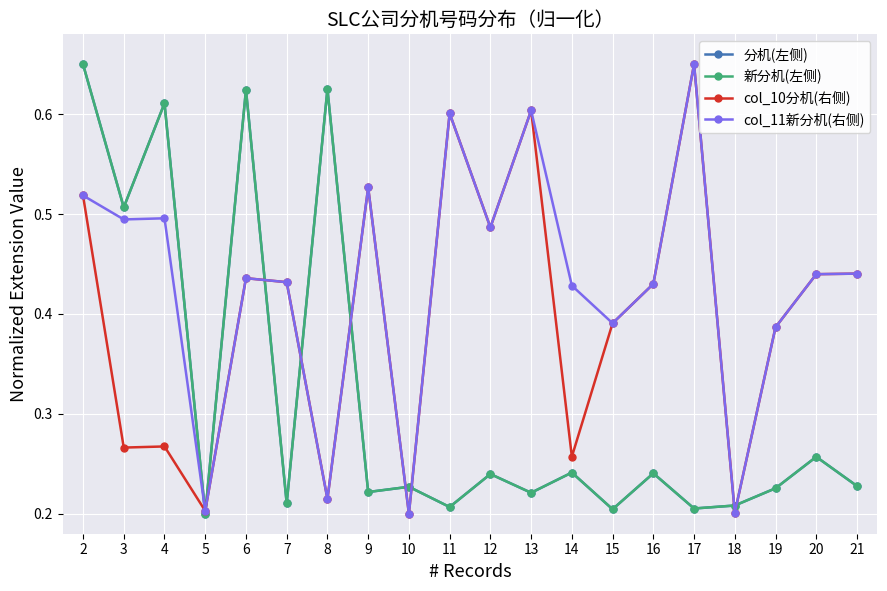

Read the col_11新分机(右侧) value at 11.

0.6